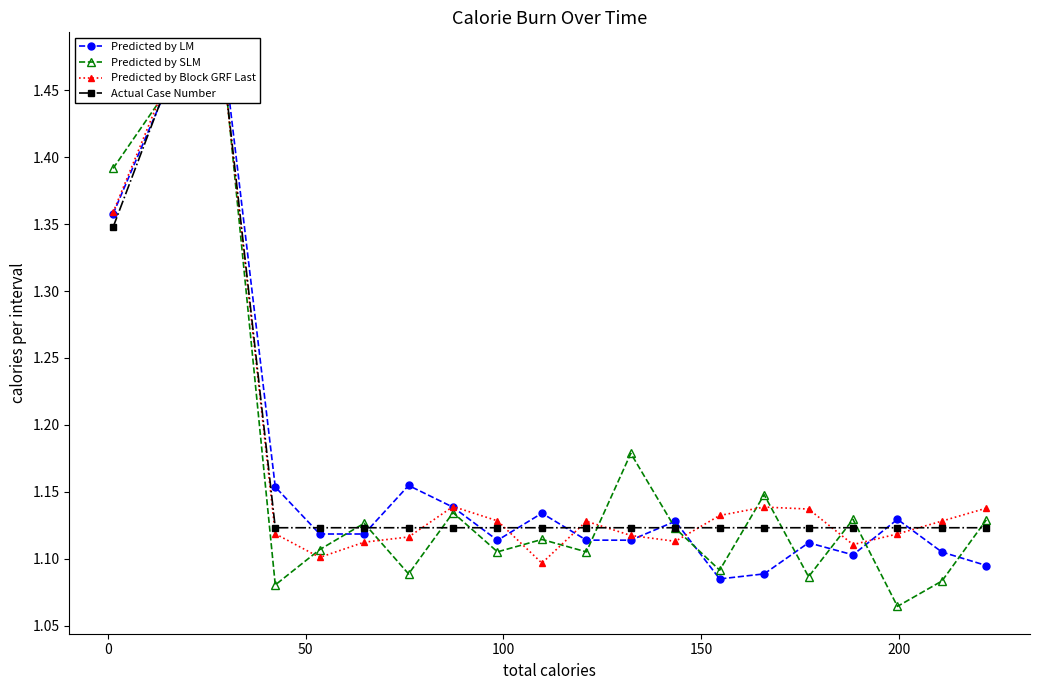

True or false: Actual Case Number and Predicted by SLM cross at least once.

True